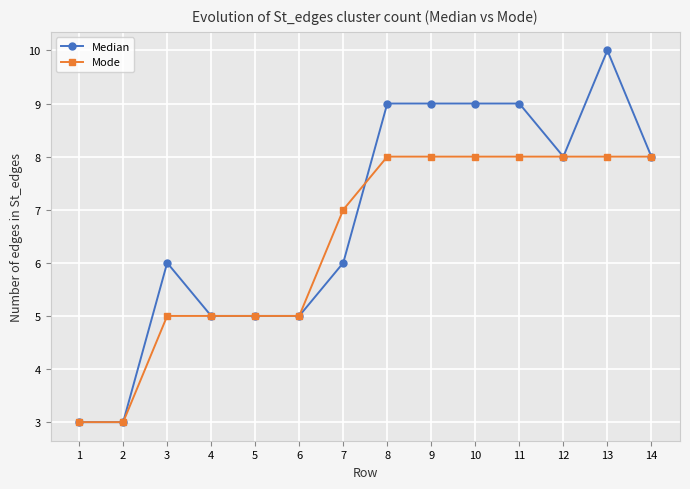

What are all the series names shown in the legend?

Median, Mode